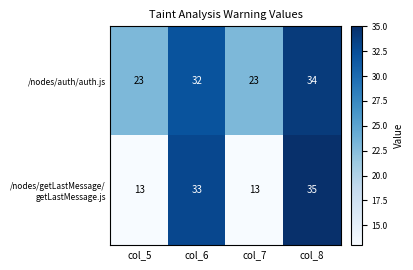

What is the sum of all /nodes/auth/auth.js values?

112